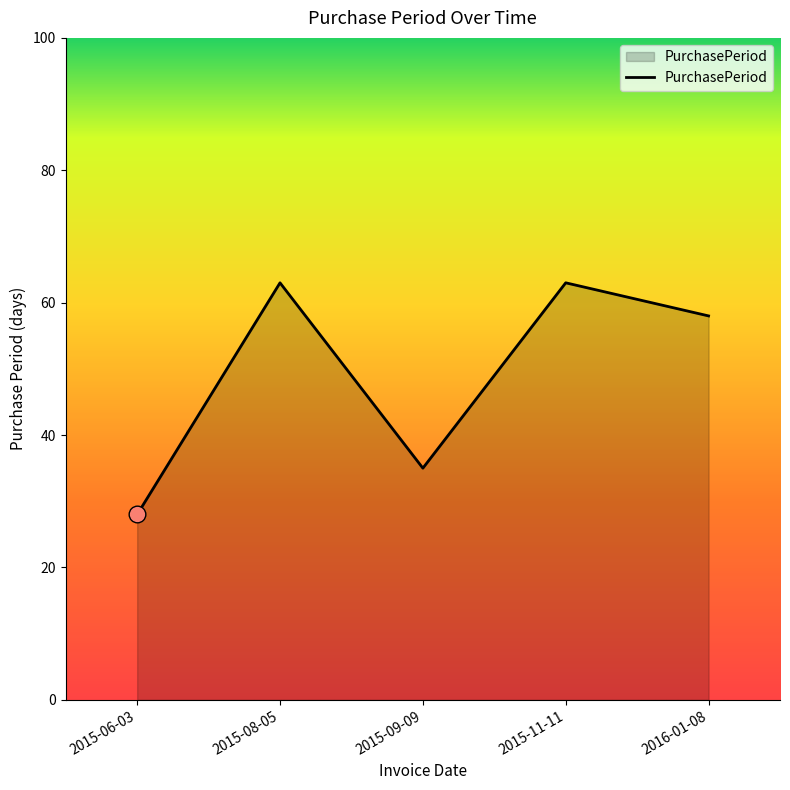

Between 2016-01-08 and 2015-11-11, which is larger?

2015-11-11